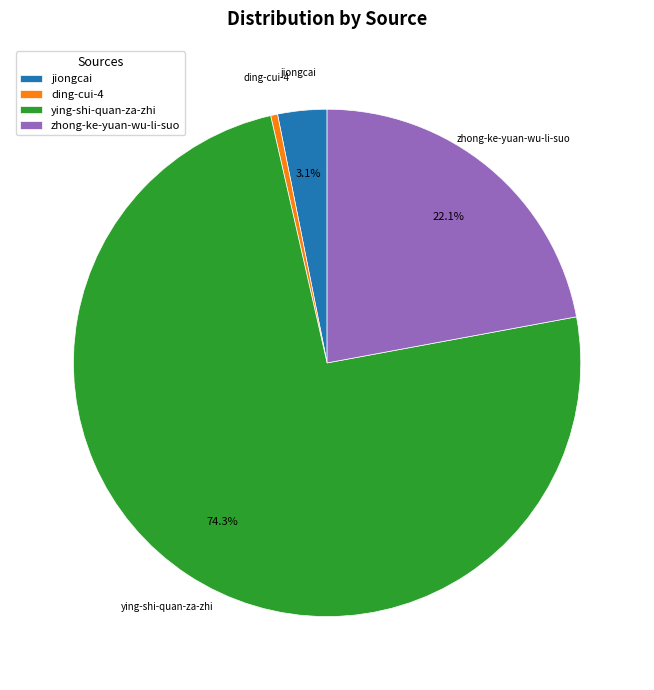

The ying-shi-quan-za-zhi slice represents 82% of the pie. True or false?

False